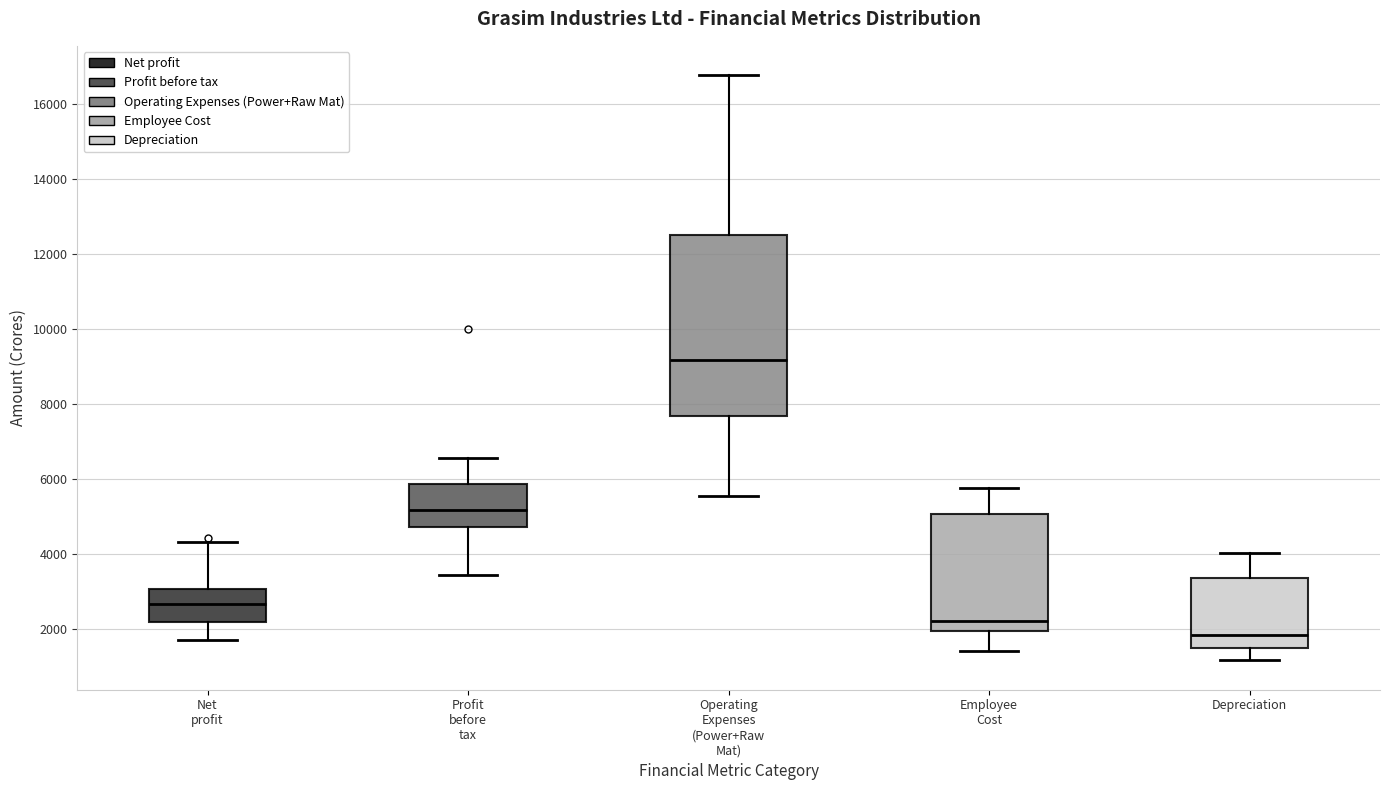

Which box has the lowest median line?

Depreciation